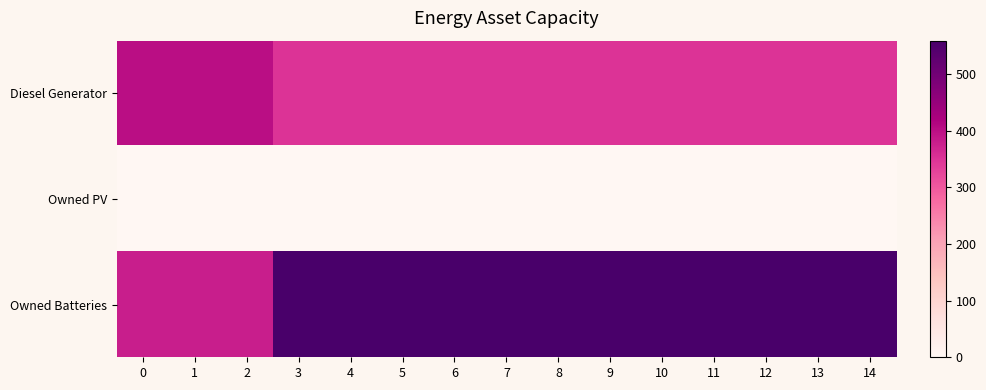

Reading left to right, extract all data points from this chart.

Diesel Generator: 0=400	1=400	2=400	3=350	4=350	5=350	6=350	7=350	8=350	9=350	10=350	11=350	12=350	13=350	14=350
Owned PV: 0=0	1=0	2=0	3=0	4=0	5=0	6=0	7=0	8=0	9=0	10=0	11=0	12=0	13=0	14=0
Owned Batteries: 0=378	1=378	2=378	3=559	4=559	5=559	6=559	7=559	8=559	9=559	10=559	11=559	12=559	13=559	14=559